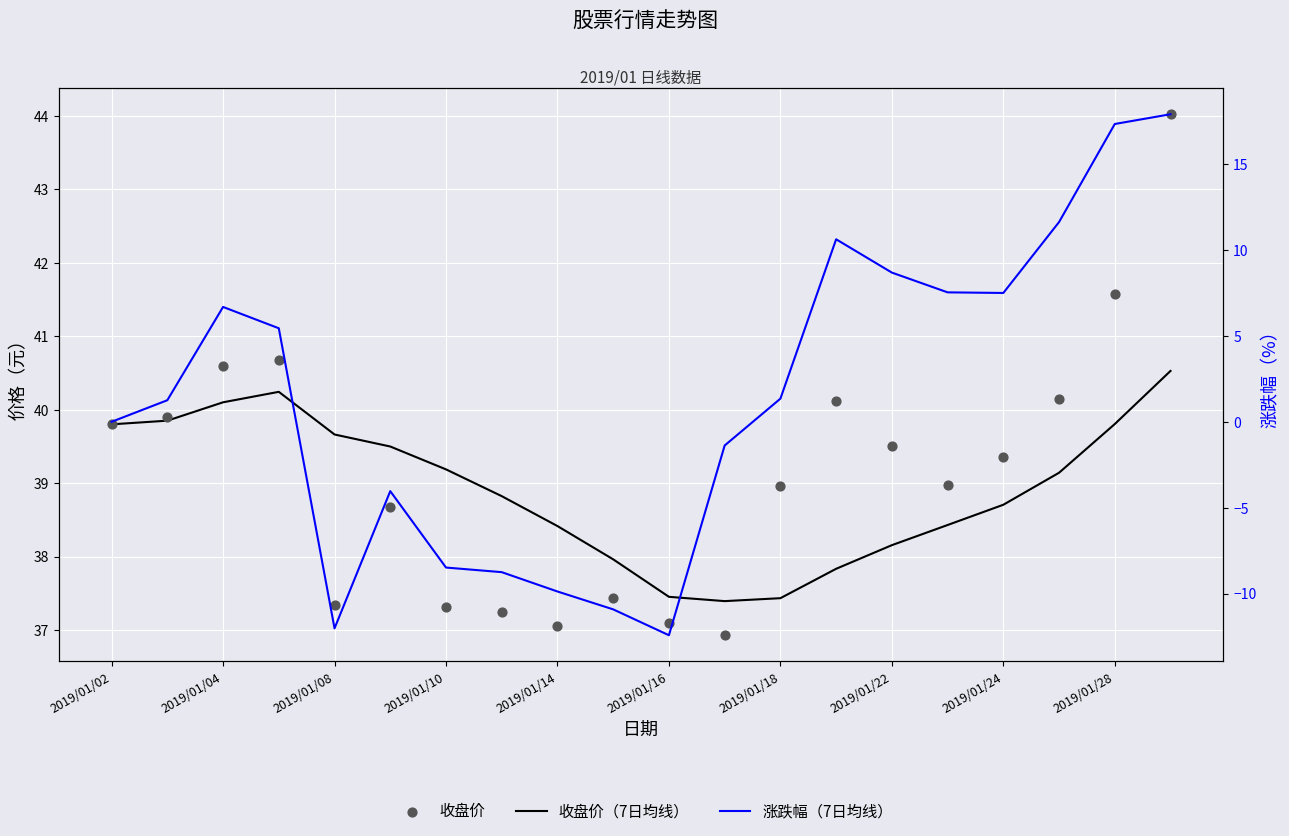

At how many categories does at least one series exceed 32?

20